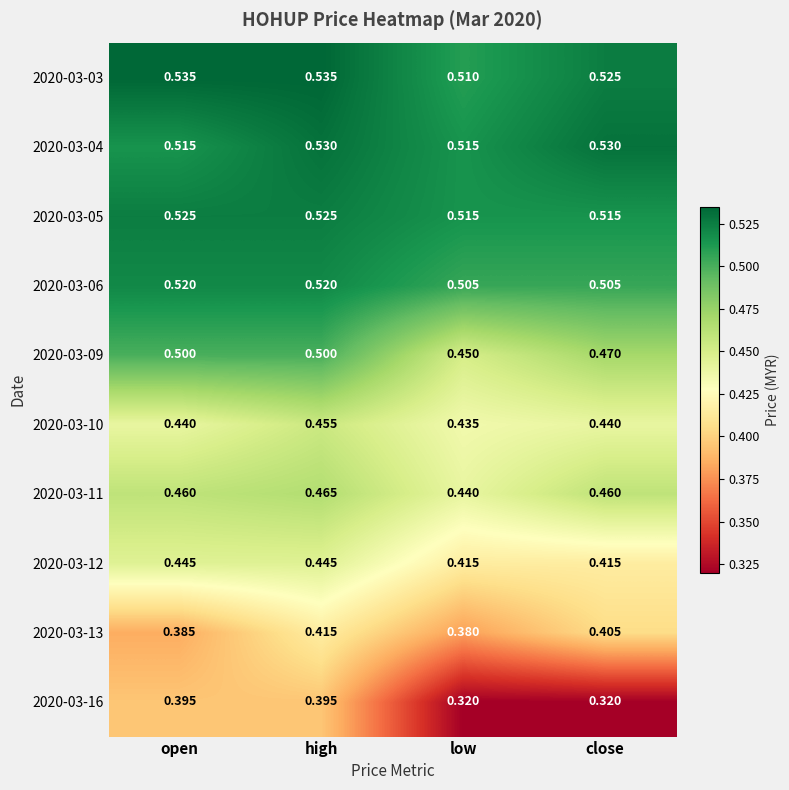

Which category has the lowest value in the 2020-03-09 series?

low